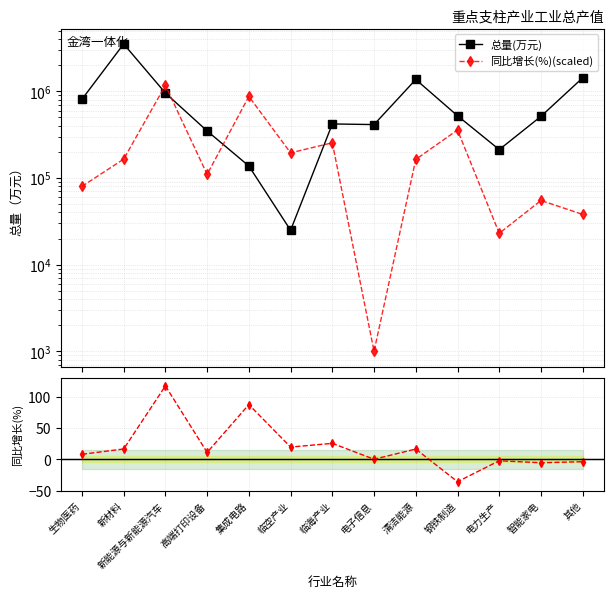

What is the label of the 12th point from the left?

智能家电